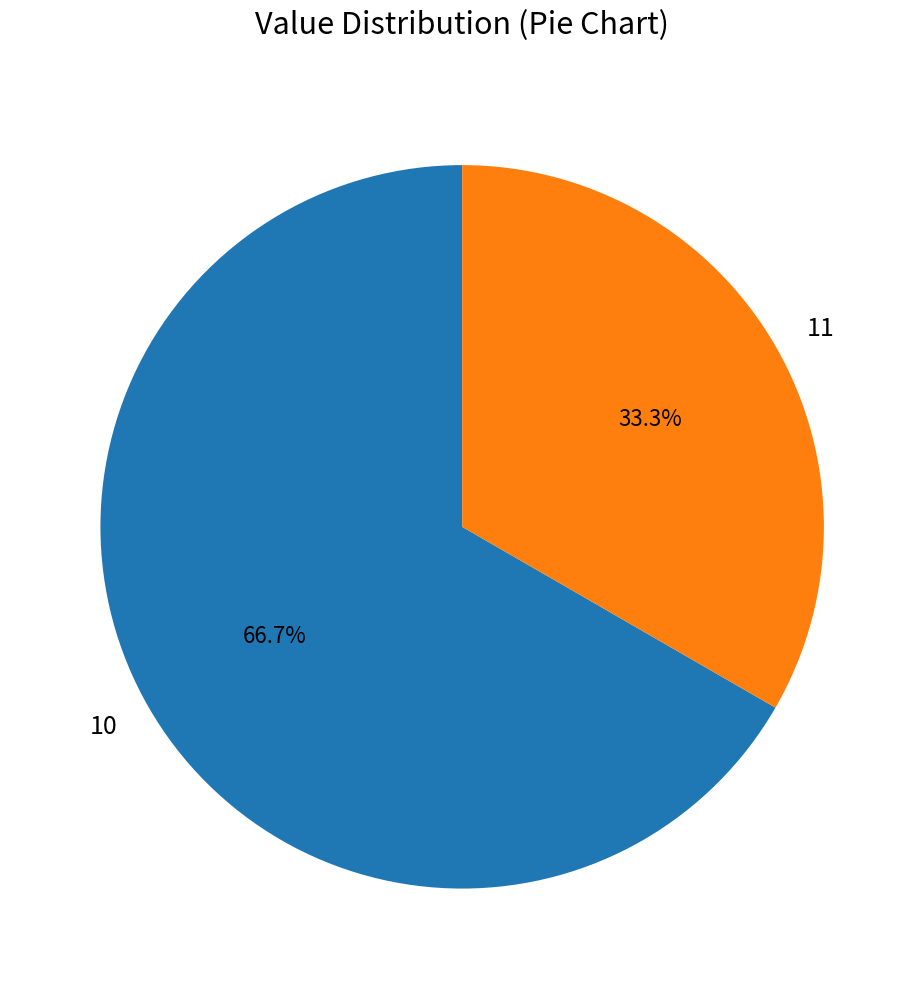

What is the largest slice in the pie chart?

10